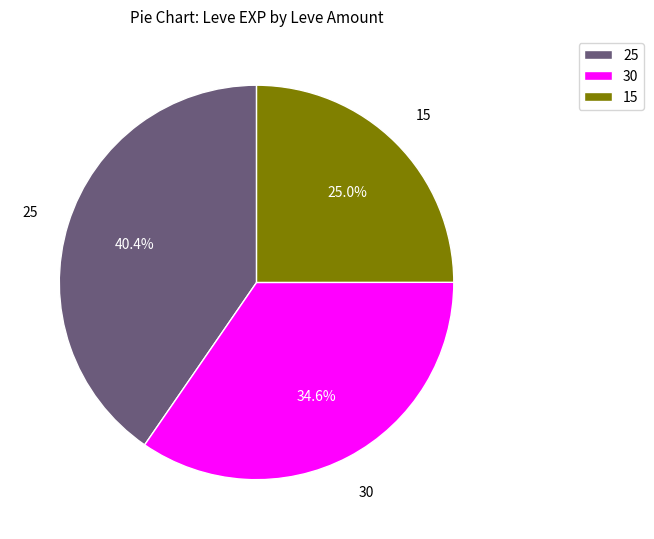

Does 30 represent more than half of the total?

No